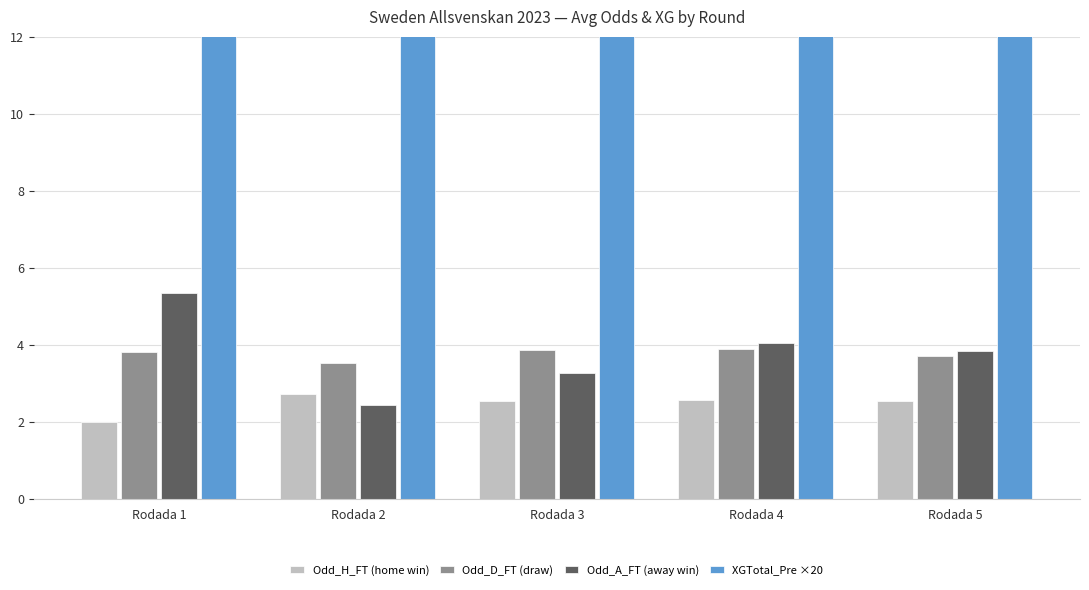

Reading left to right, extract all data points from this chart.

Odd_H_FT (home win): 2.0	2.7	2.6	2.6	2.6
Odd_D_FT (draw): 3.8	3.5	3.9	3.9	3.7
Odd_A_FT (away win): 5.3	2.5	3.3	4.1	3.9
XGTotal_Pre ×20: 34.4	27.6	29.0	26.4	26.8